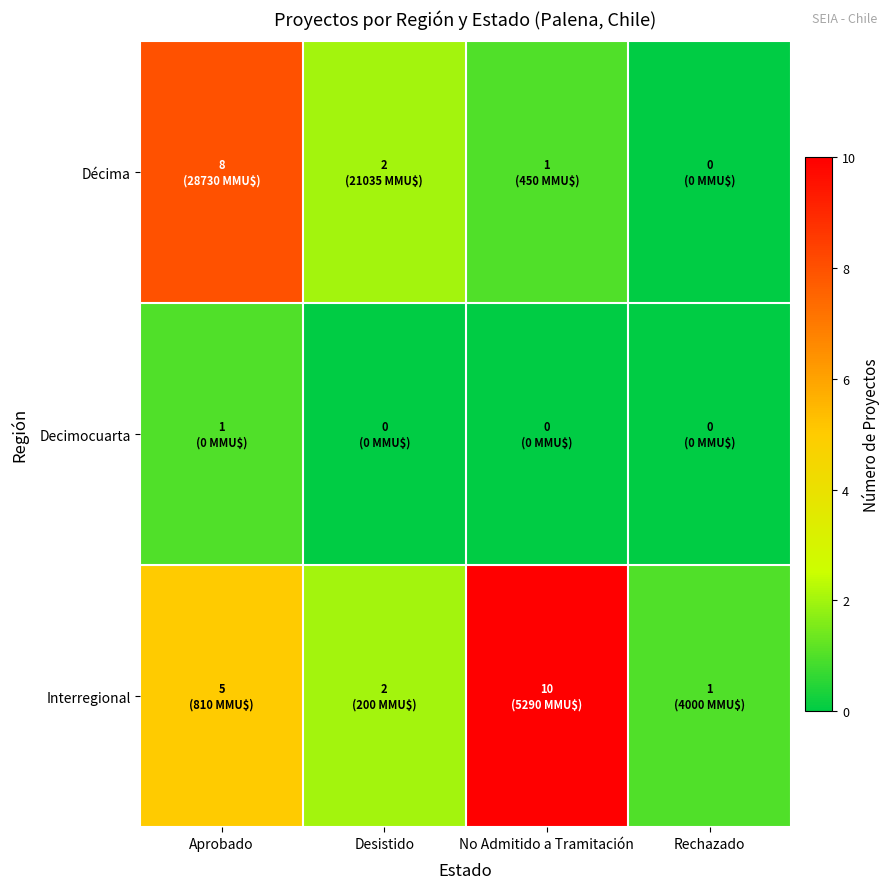

Between Aprobado and No Admitido a Tramitación, which series saw the biggest shift?

Décima